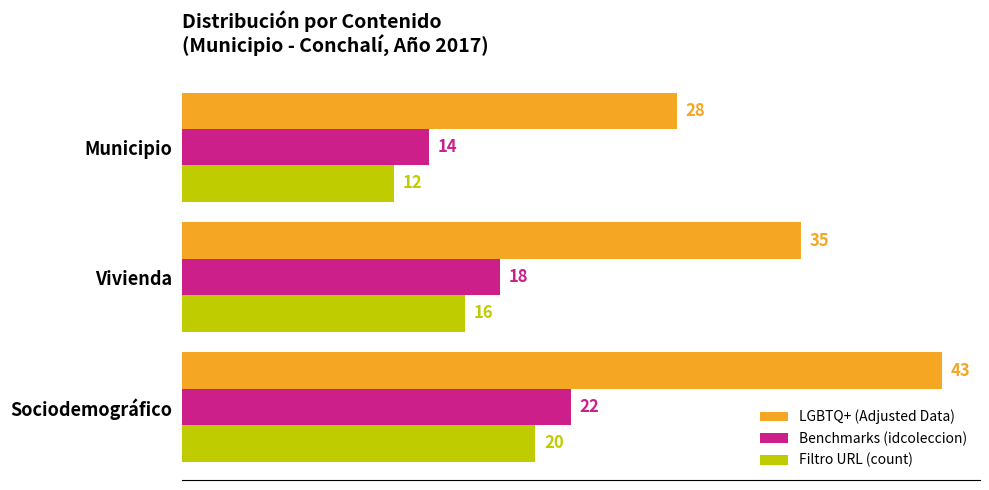

How many distinct data groups are displayed?

3